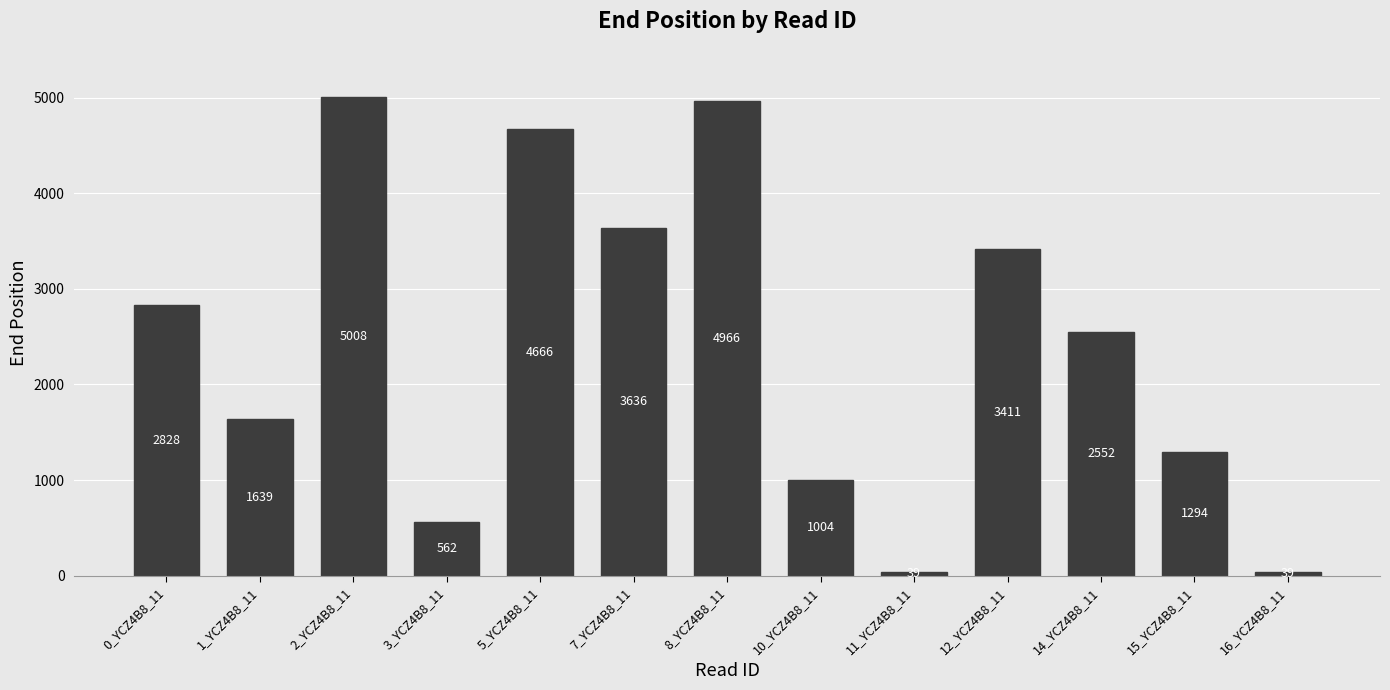

Reading right to left, extract all data points from this chart.

39	1294	2552	3411	39	1004	4966	3636	4666	562	5008	1639	2828